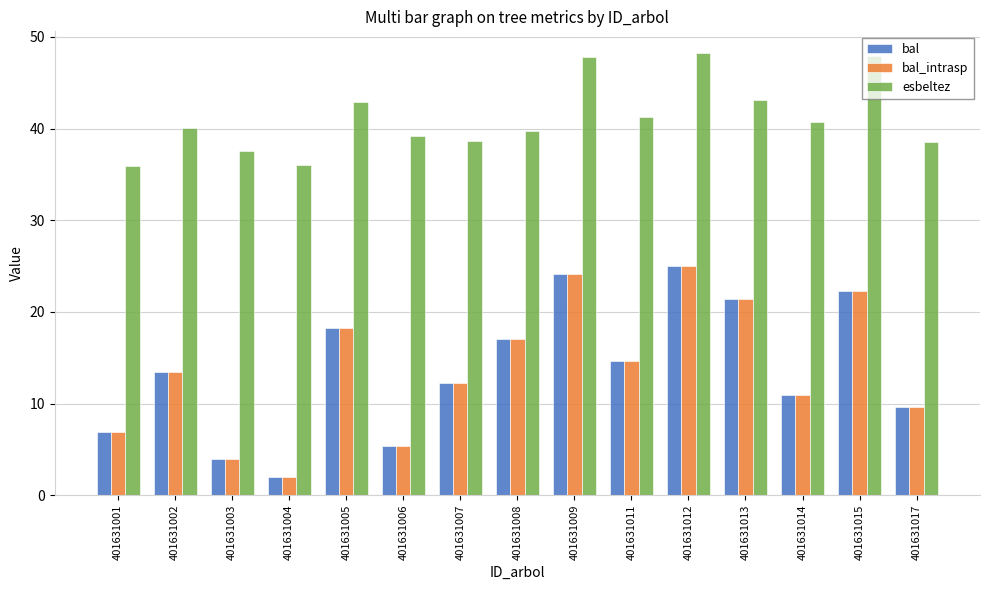

Which series has the largest total across all categories?

esbeltez